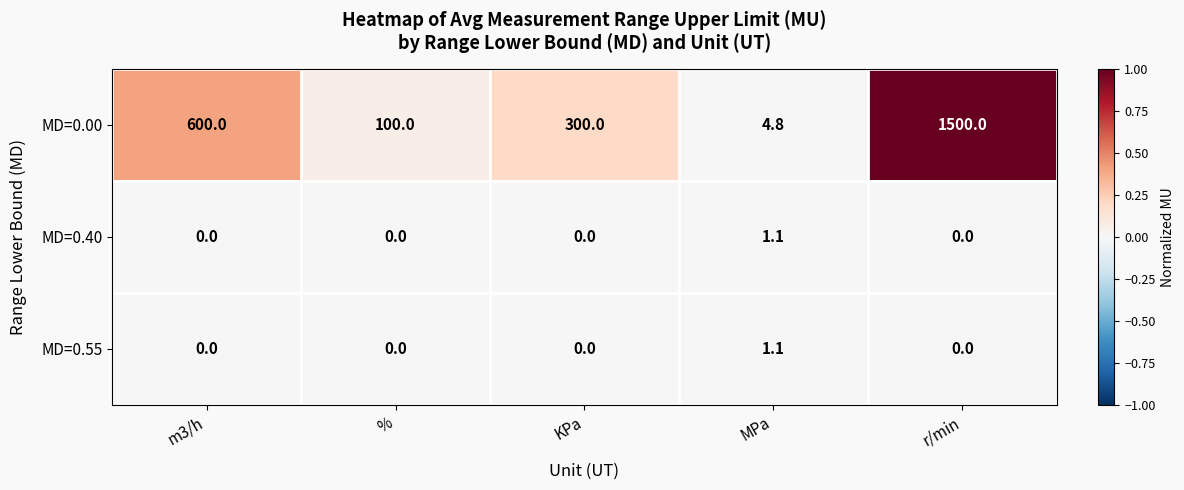

Reading left to right, list all the values displayed in this chart.

MD=0.00: 600.0	100.0	300.0	4.8	1500.0
MD=0.40: 0.0	0.0	0.0	1.1	0.0
MD=0.55: 0.0	0.0	0.0	1.1	0.0